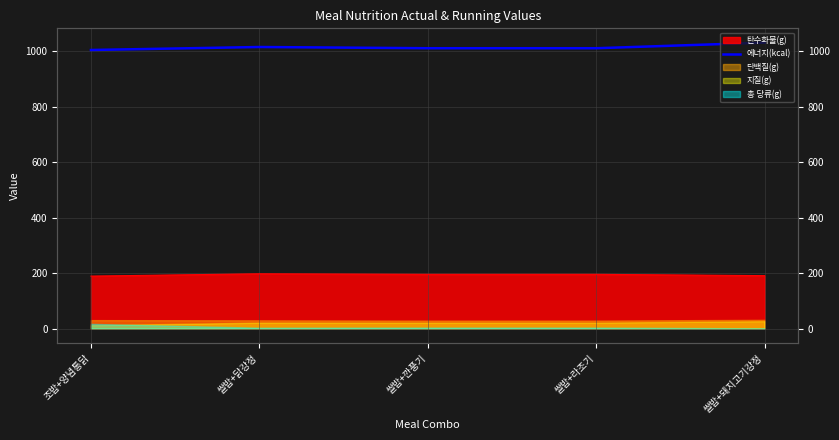

How many points are higher than both their immediate neighbors (excluding endpoints)?

1